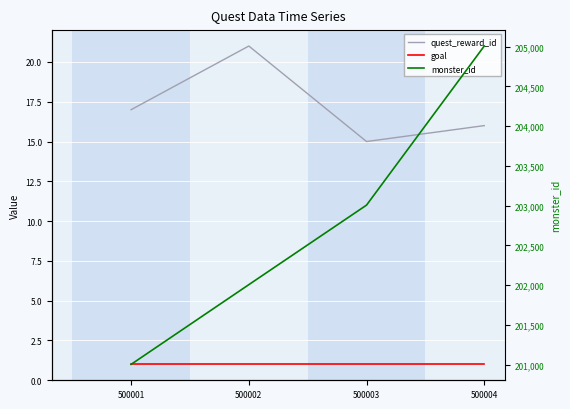

Is this an area chart (filled region under the line)?

No